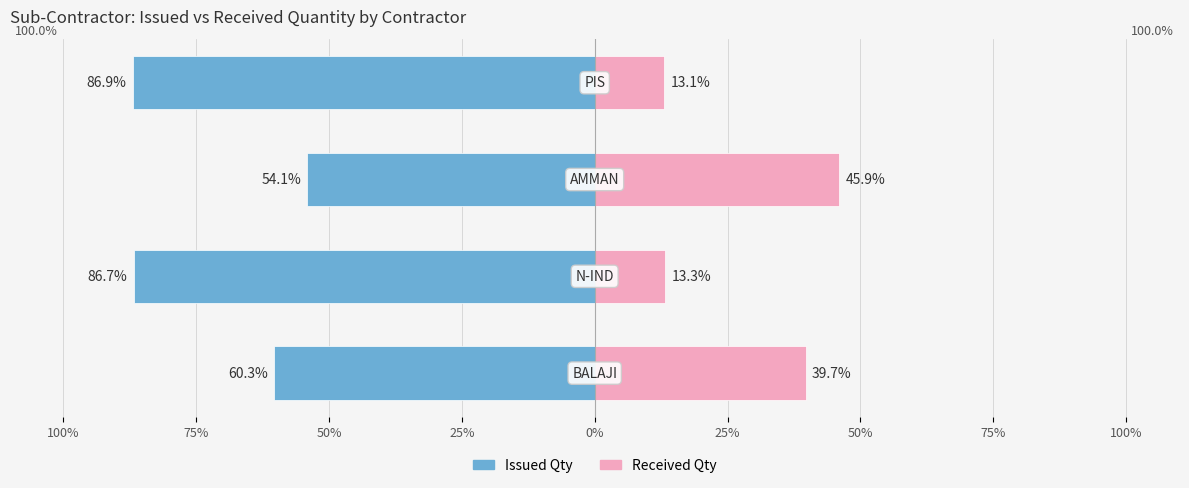

True or false: Received Qty has a value of 21.6 at 75%.

False